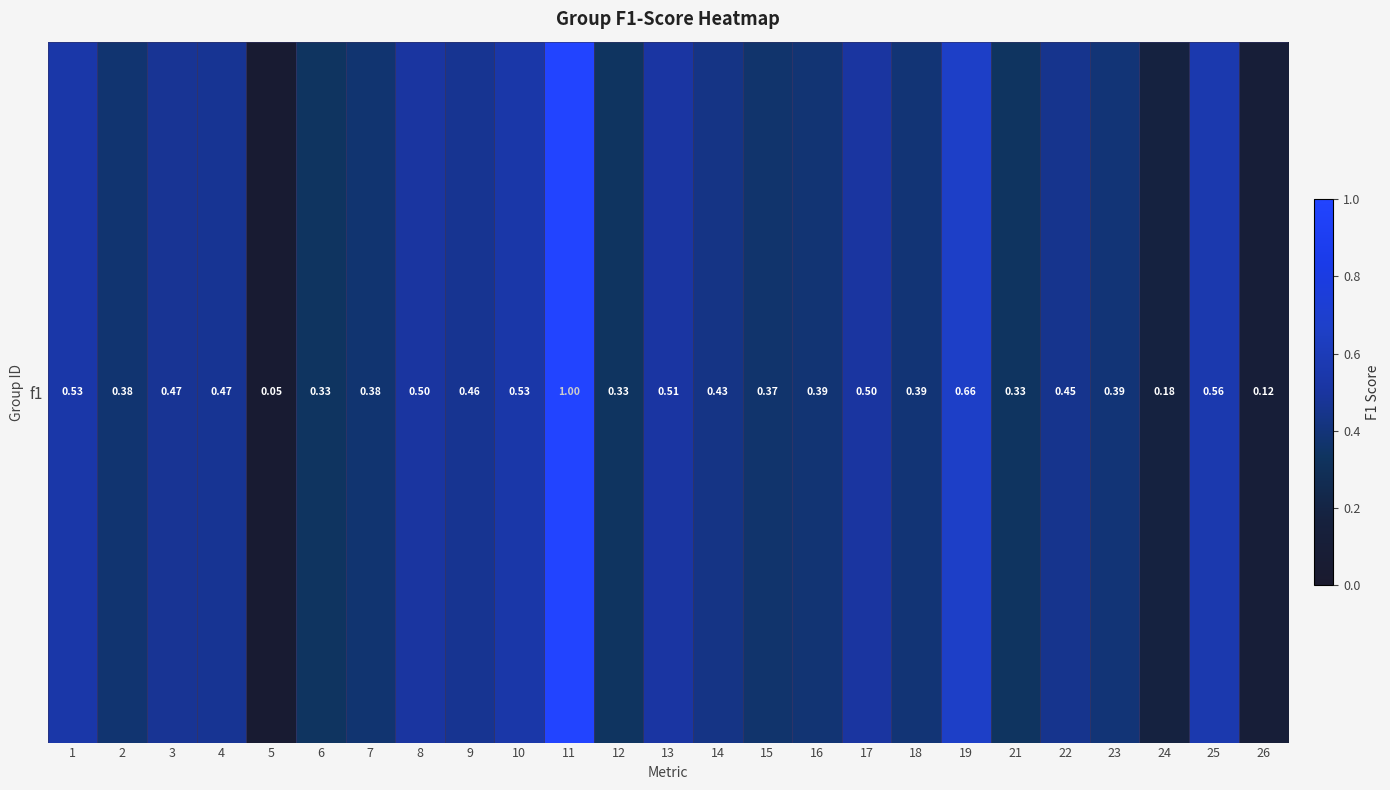

What is the change in value from 21 to 24?

-0.2